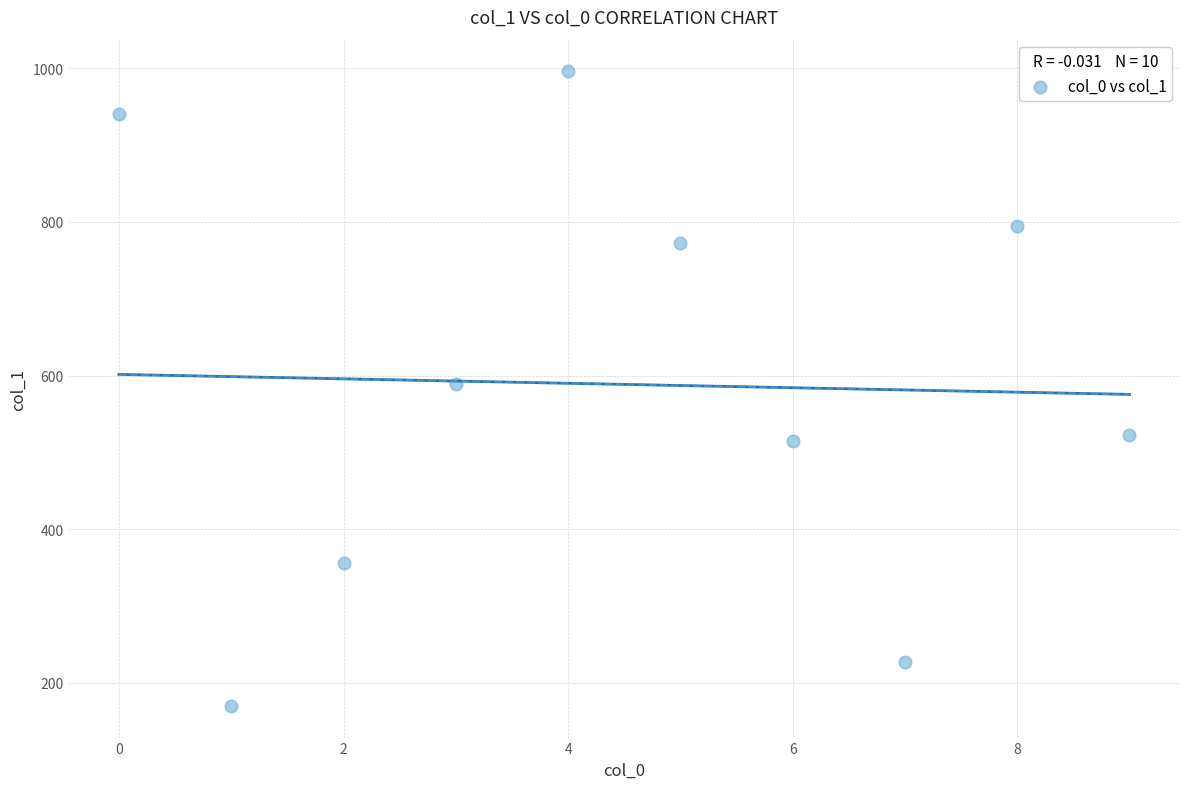

What is the range of Y values (max minus min)?

826